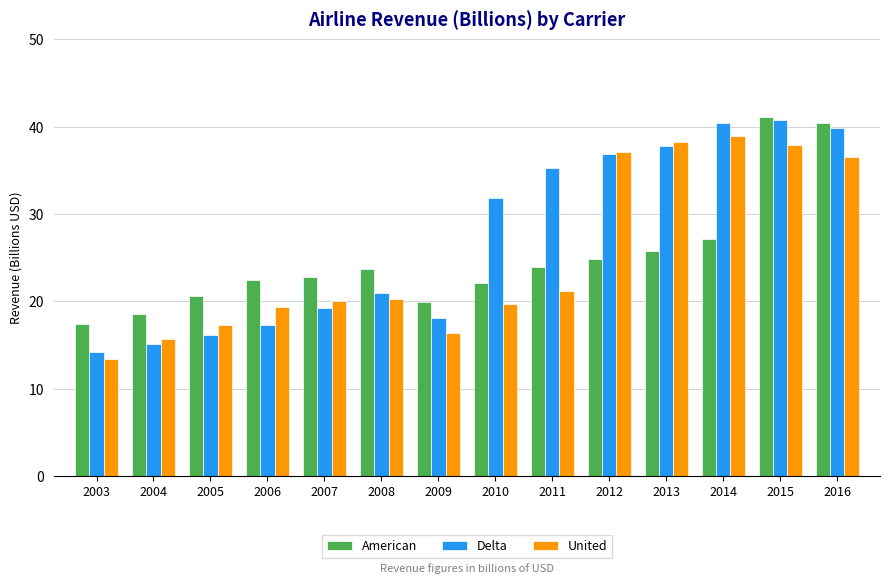

Rank the series at 2008 from lowest to highest value.

United, Delta, American